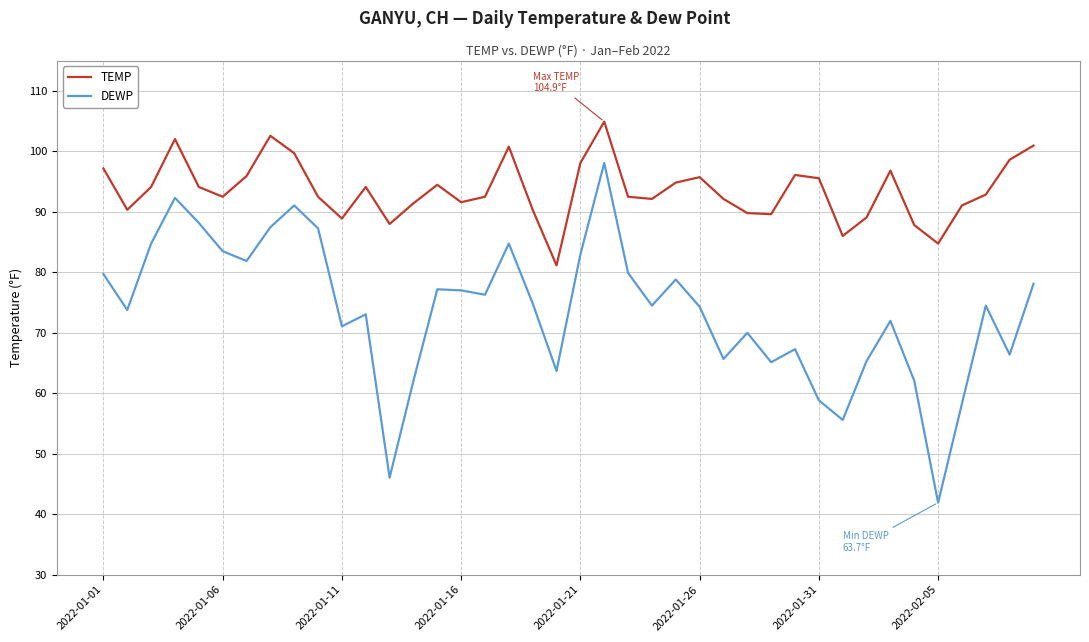

True or false: DEWP and TEMP intersect in this chart.

False